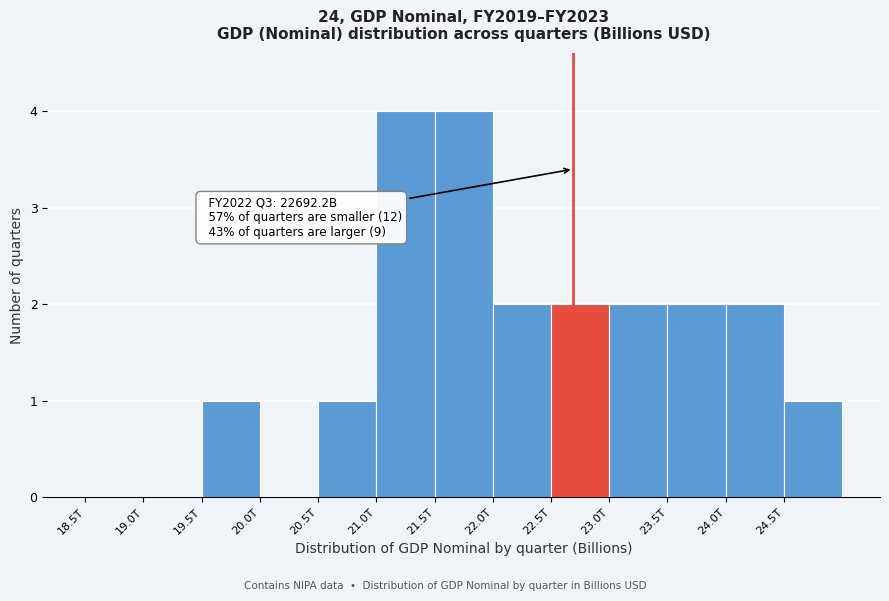

Reading right to left, transcribe all the data shown in this chart.

24.5T=1	24.0T=2	23.5T=2	23.0T=2	22.5T=2	22.0T=2	21.5T=4	21.0T=4	20.5T=1	20.0T=0	19.5T=1	19.0T=0	18.5T=0